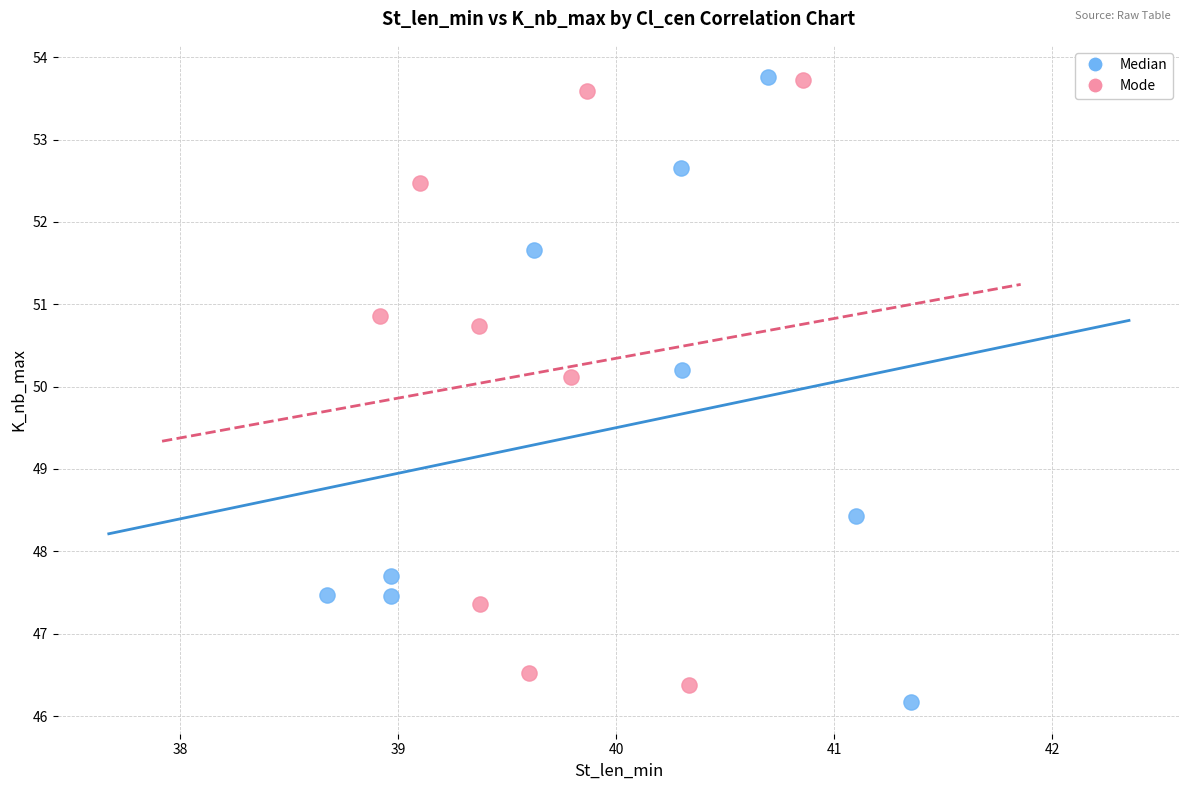

What are all the series names shown in the legend?

Median, Mode